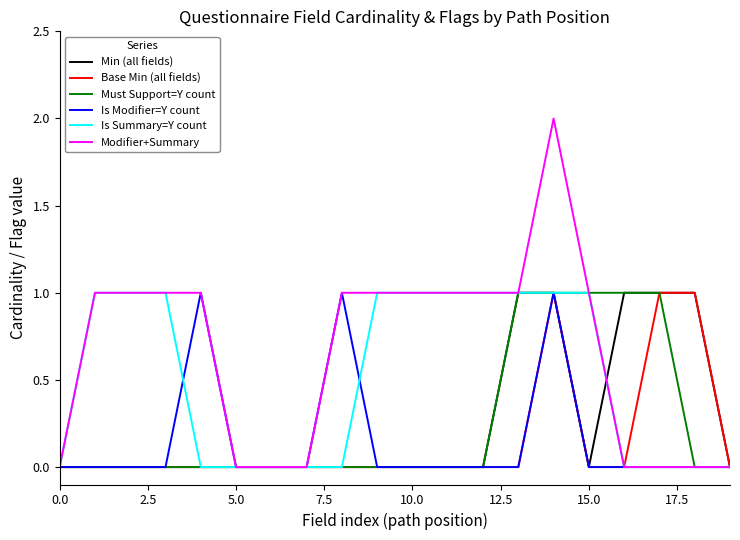

Which series has the widest spread of values?

Modifier+Summary